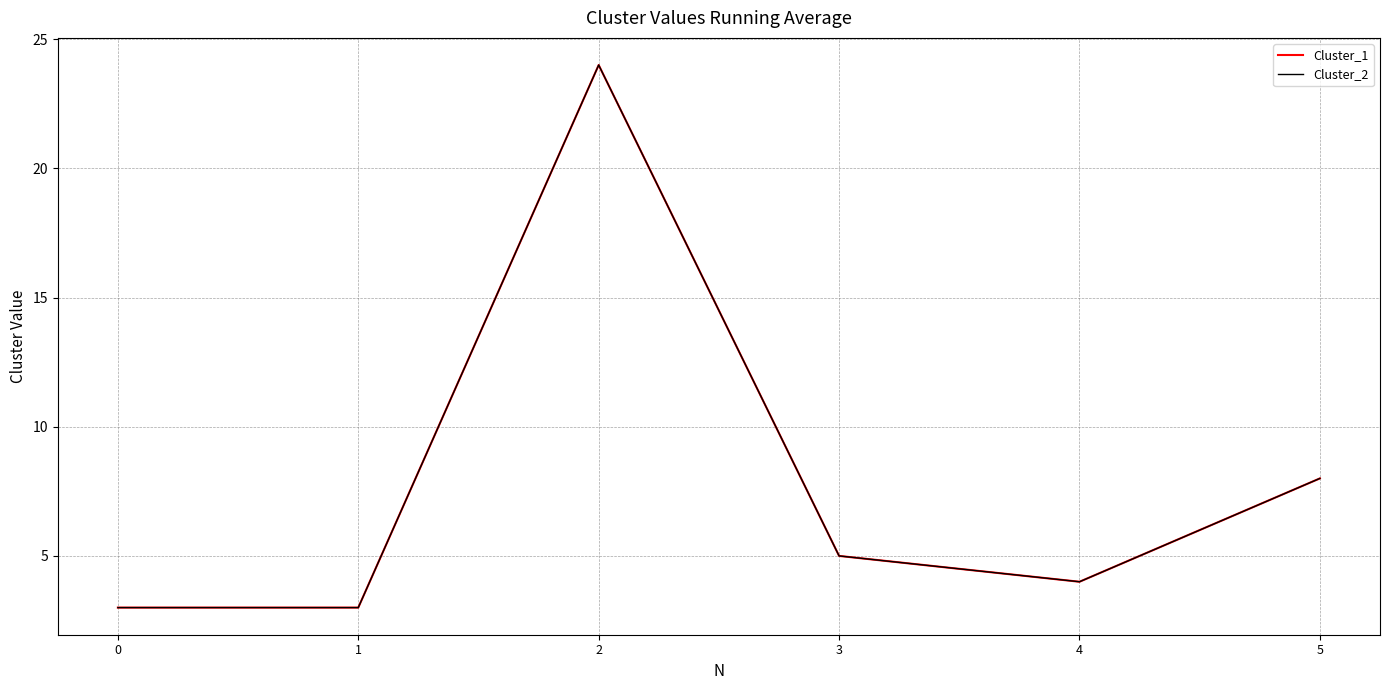

List the series in order of their peak value, highest first.

Cluster_1, Cluster_2